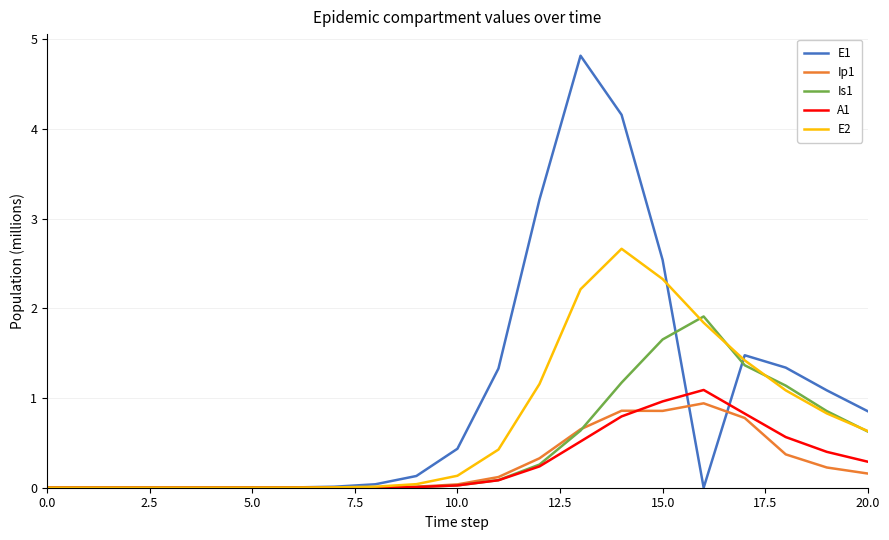

Which series has the widest spread of values?

E1